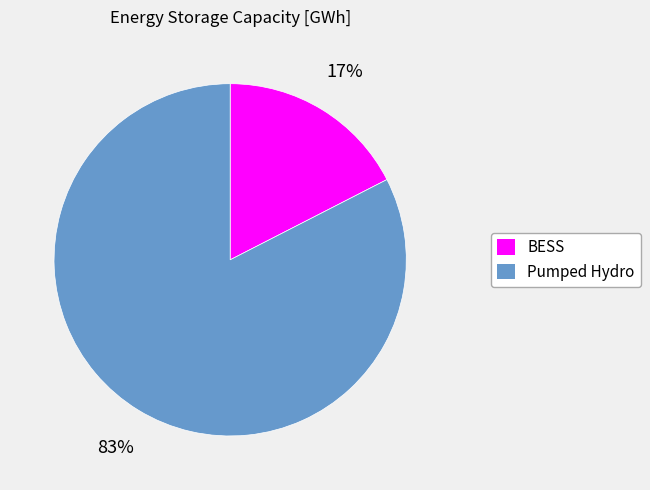

Which has a higher value, BESS or Pumped Hydro?

Pumped Hydro